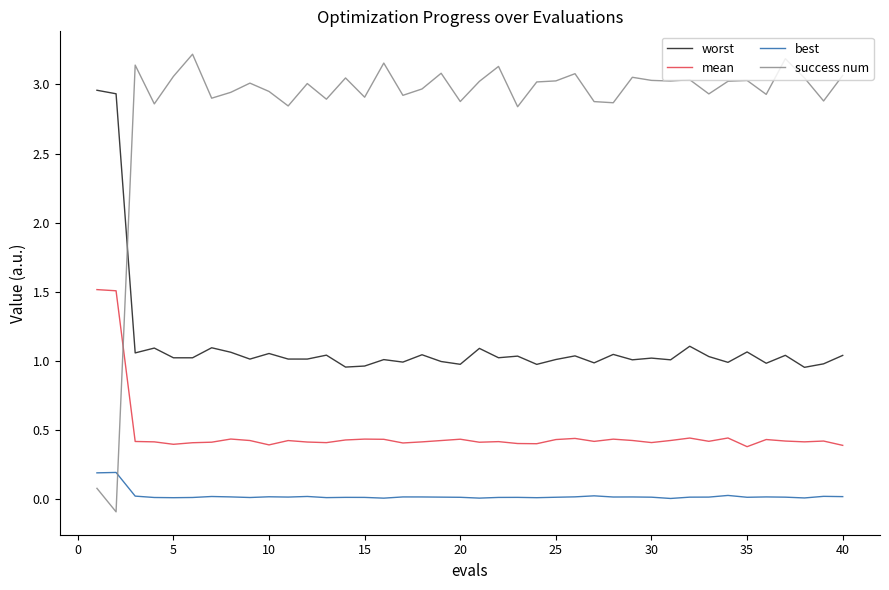

At how many categories does at least one series exceed 0?

40